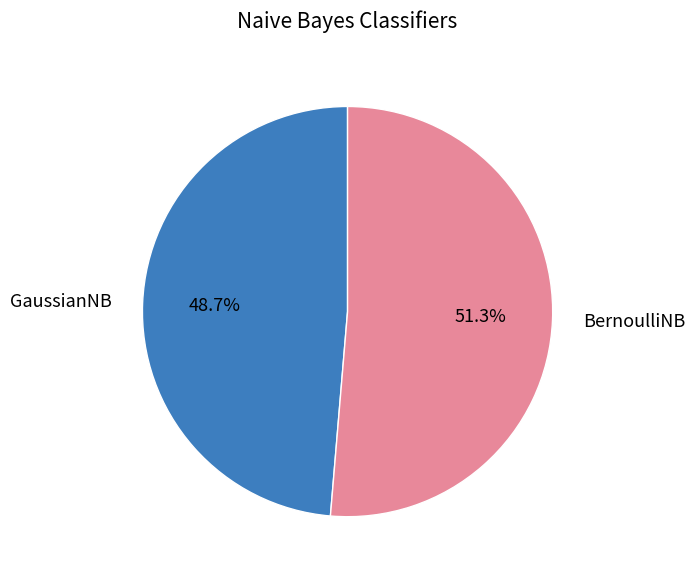

What is the smallest slice in the pie chart?

GaussianNB